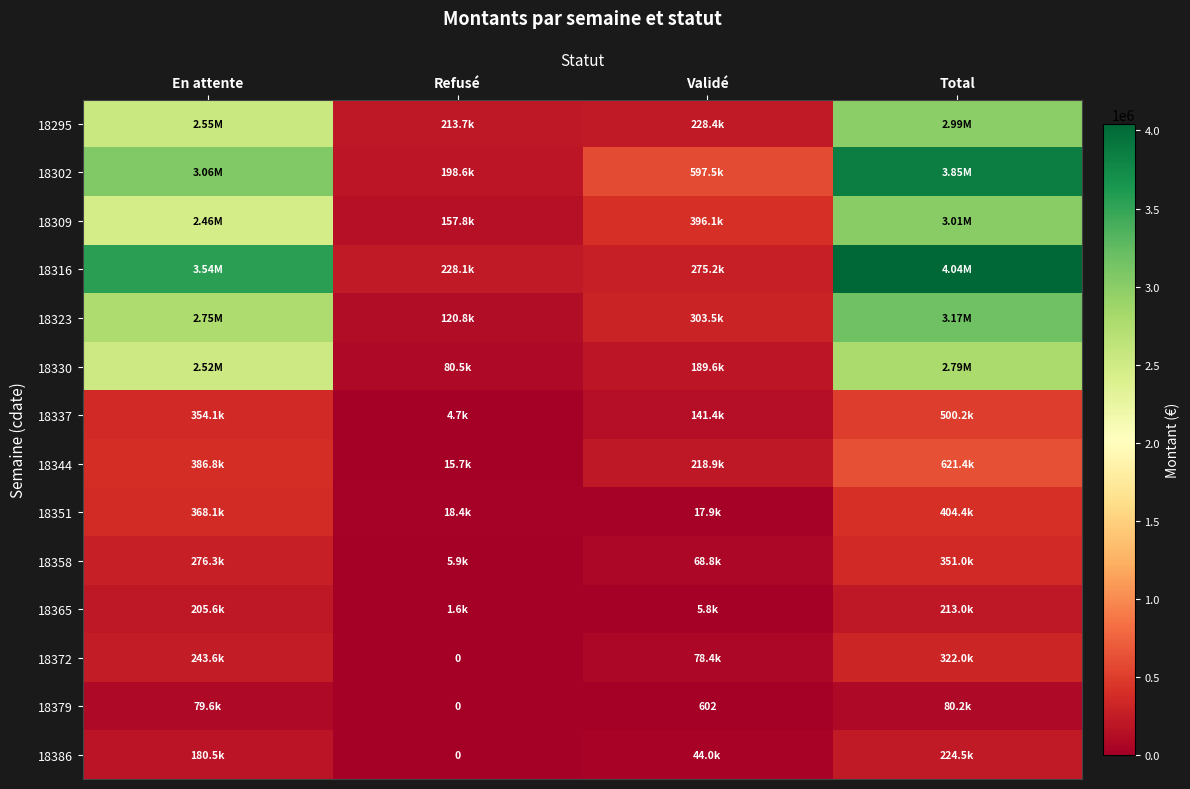

What is the maximum value shown in the chart?

4043068.1